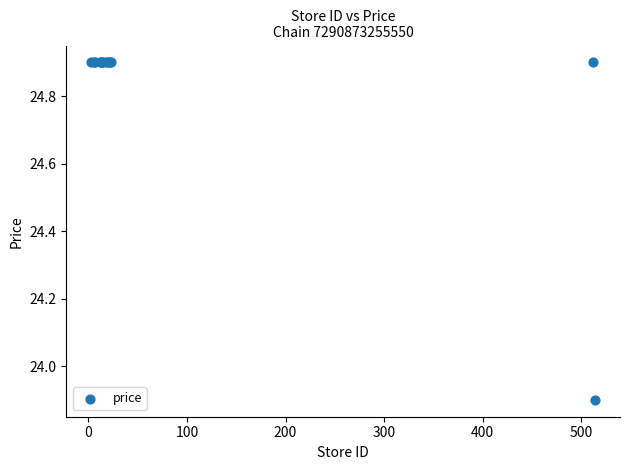

What Y value in the scatter plot is closest to 24?

23.9